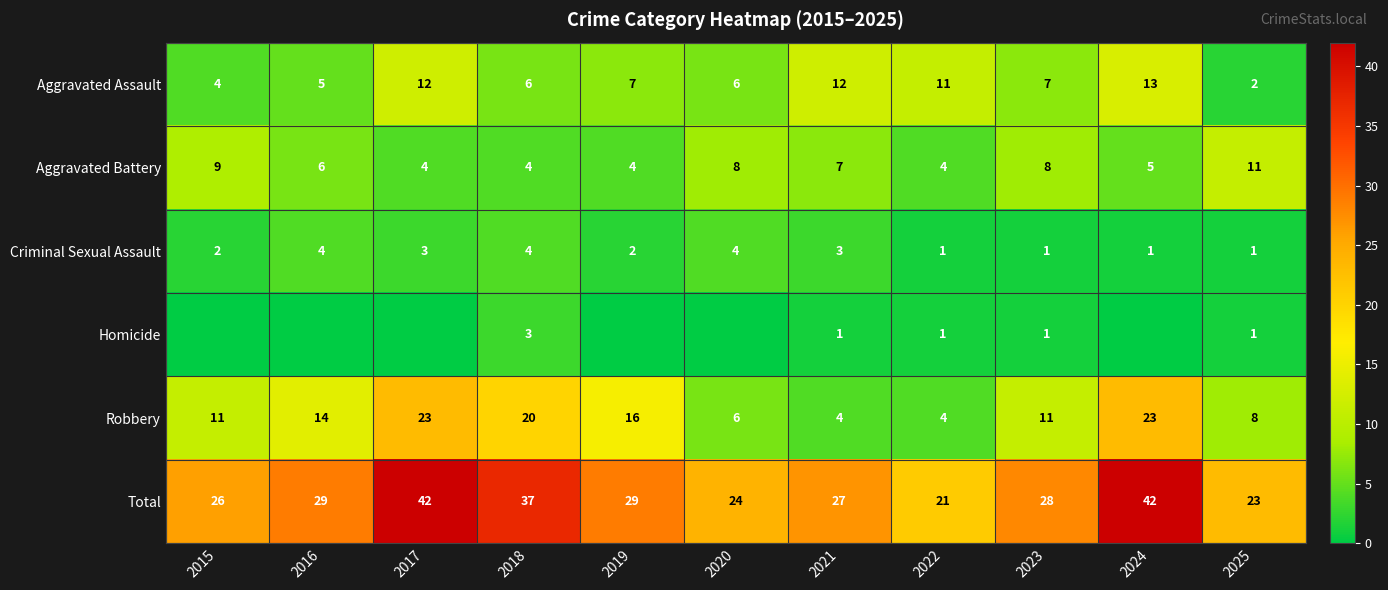

Count the number of categories in the chart.

11